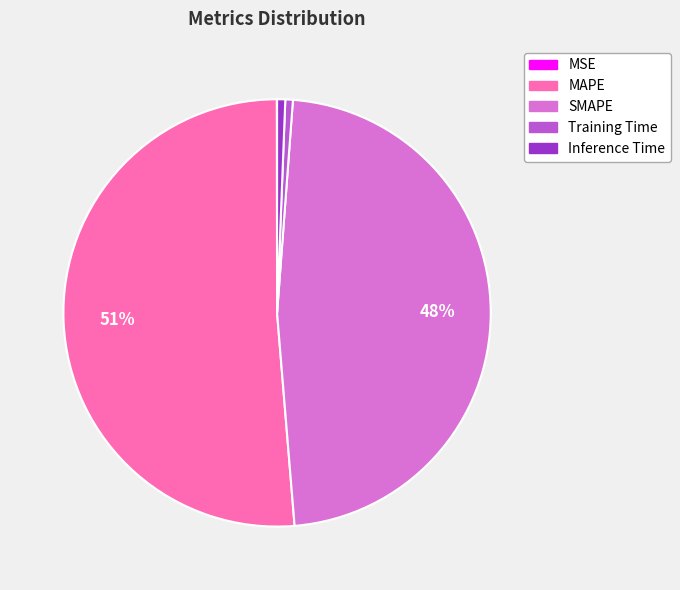

To the nearest percent, what is the difference between the Inference Time and SMAPE slice percentages?

47%